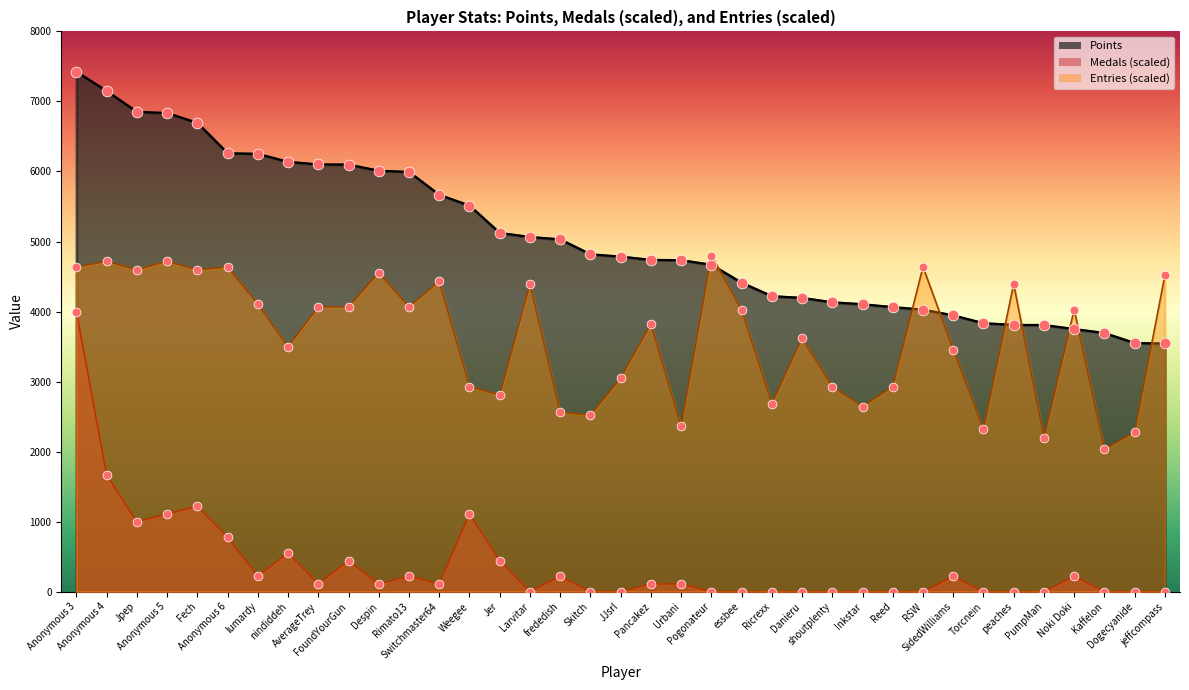

Which series has the widest spread of Y values?

Medals